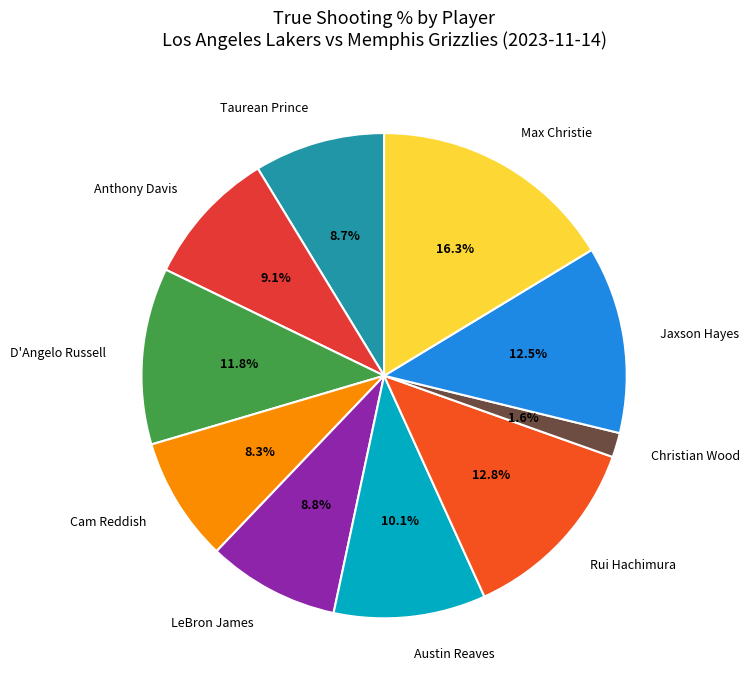

To the nearest percent, what percentage of the pie is LeBron James?

9%